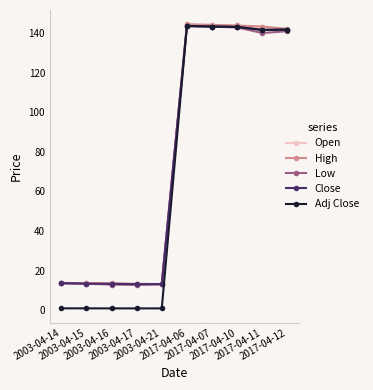

Is it true that High equals 186.5 at 2017-04-12?

False